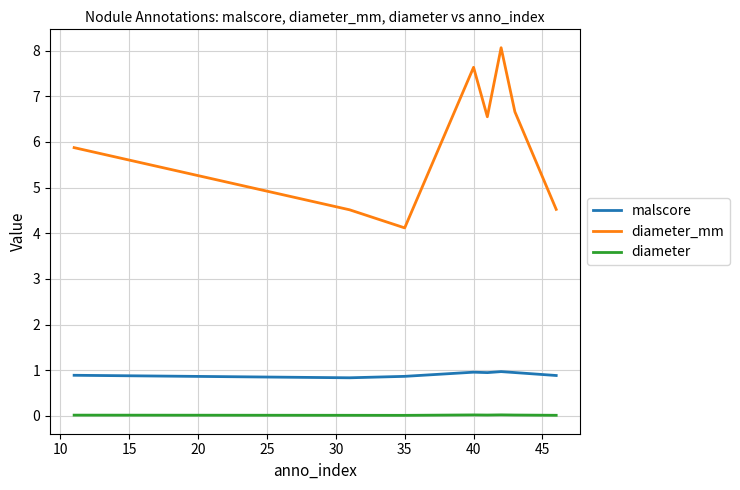

List the series in order of their peak value, lowest first.

diameter, malscore, diameter_mm